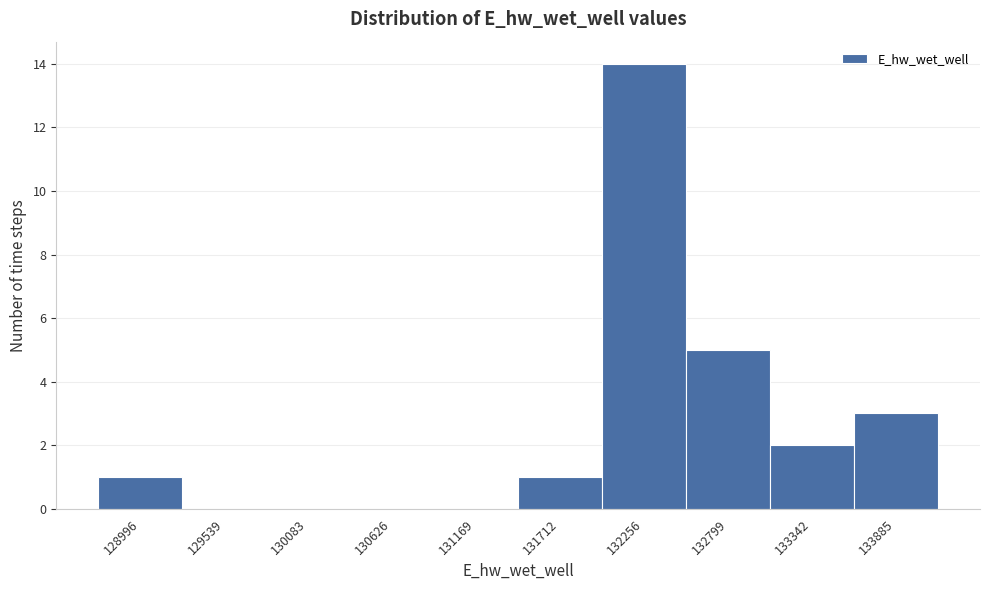

What is the sum of the values at 129539 and 132256?

14